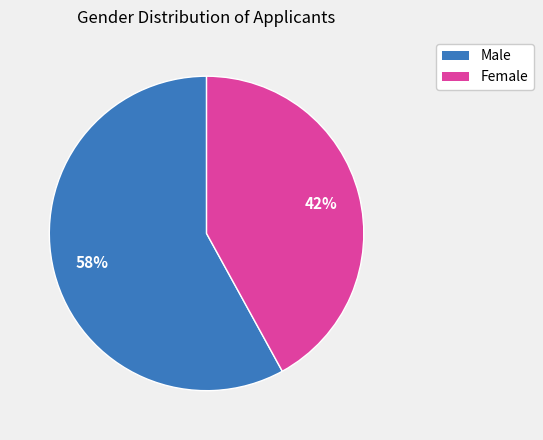

Does any single category account for the majority?

Yes